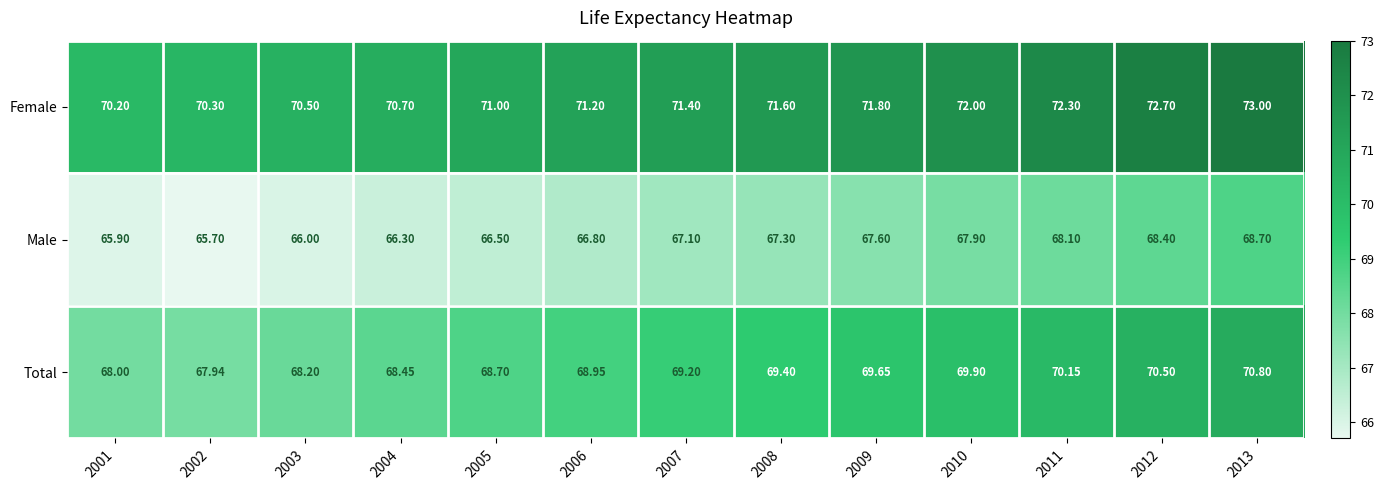

What is the minimum value shown in the chart?

65.7